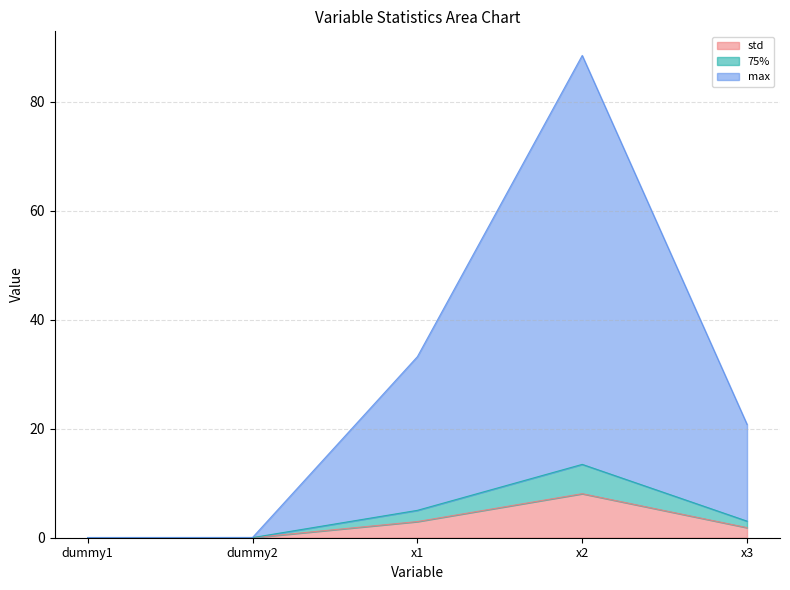

True or false: max and std intersect in this chart.

False